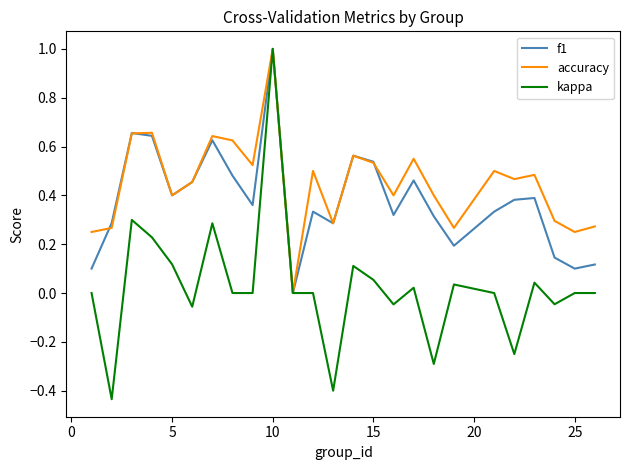

How many lines are shown in the chart?

3